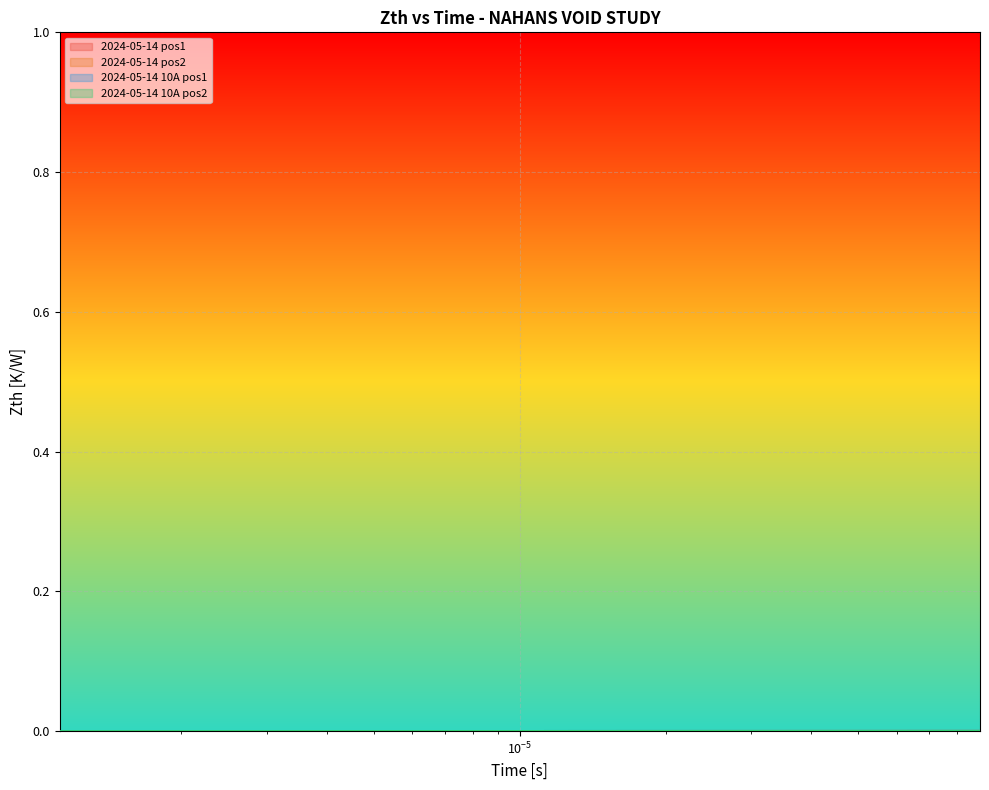

True or false: 2024-05-14 10A pos2 and 2024-05-14 pos2 intersect in this chart.

False